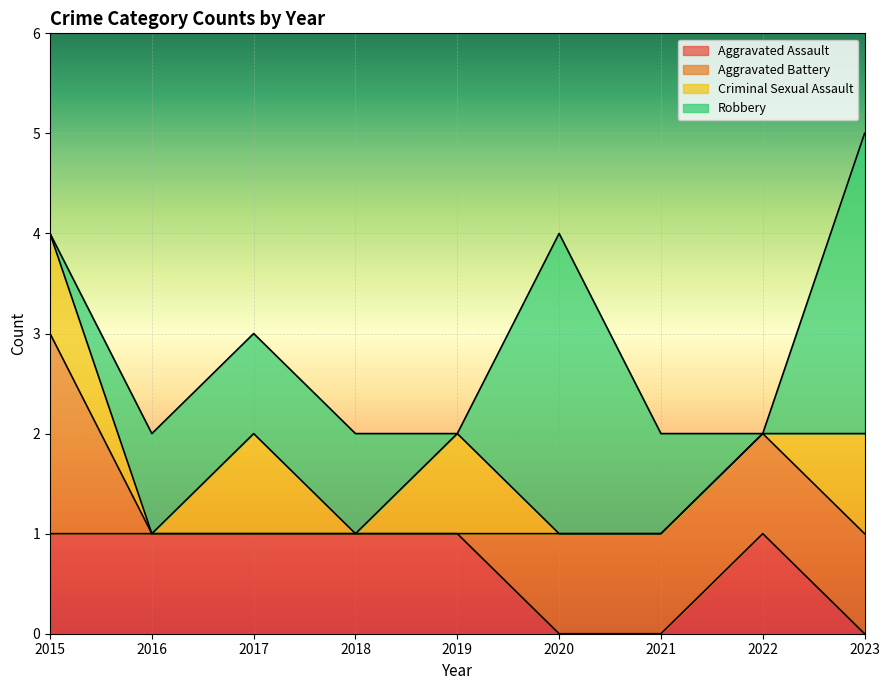

Where does the Aggravated Battery series first go above 1?

2015